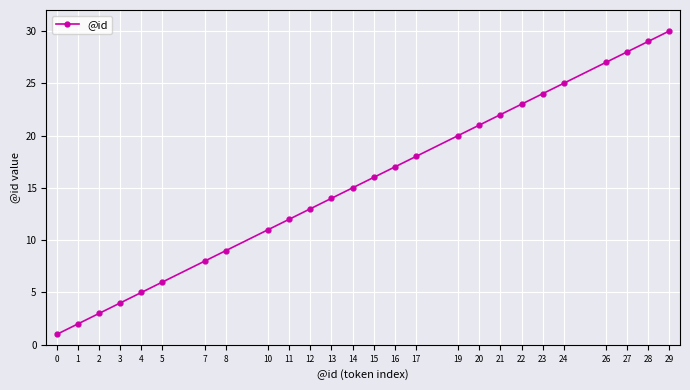

Rank the categories by value from highest to lowest.

29, 28, 27, 26, 24, 23, 22, 21, 20, 19, 17, 16, 15, 14, 13, 12, 11, 10, 8, 7, 5, 4, 3, 2, 1, 0